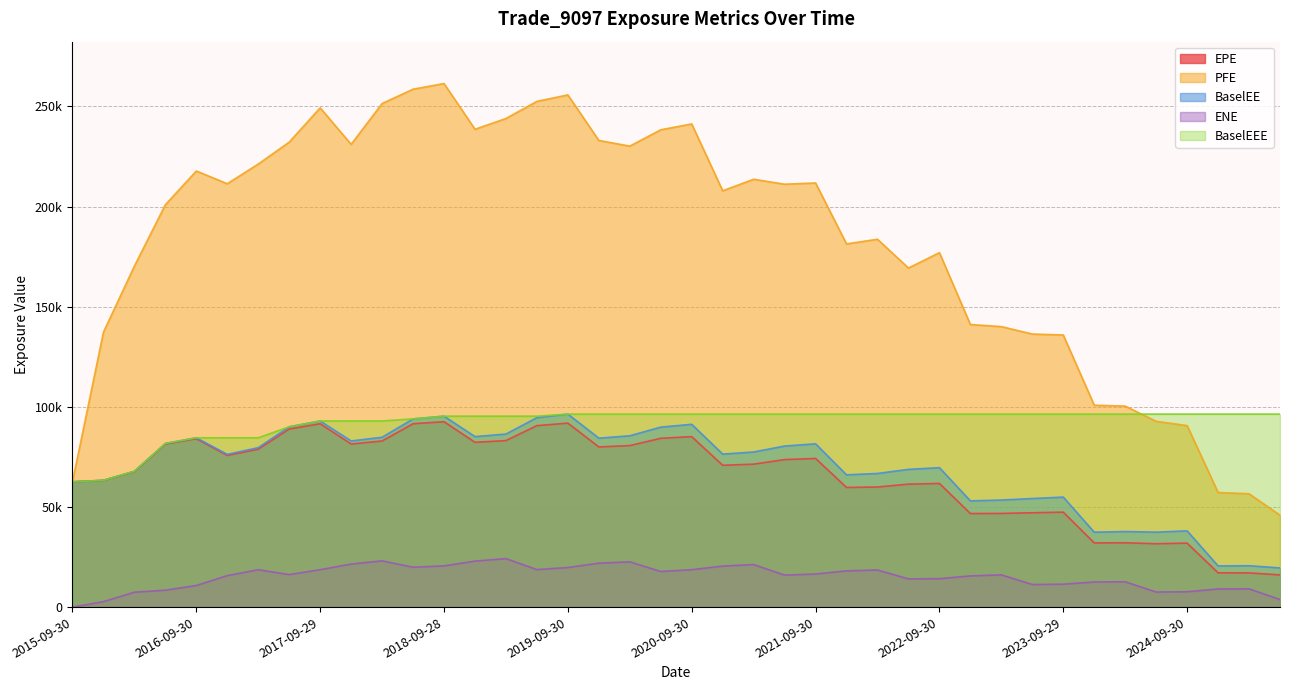

The EPE series shows 71383.5 at 2021-03-31. True or false?

True